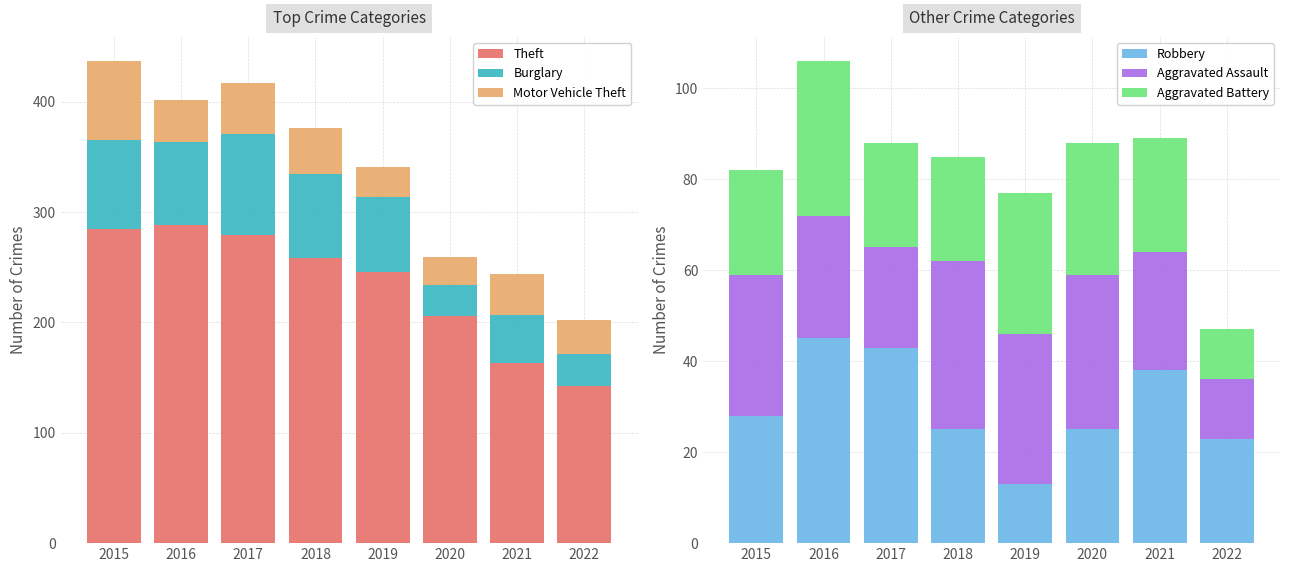

What is the greatest value displayed?

288